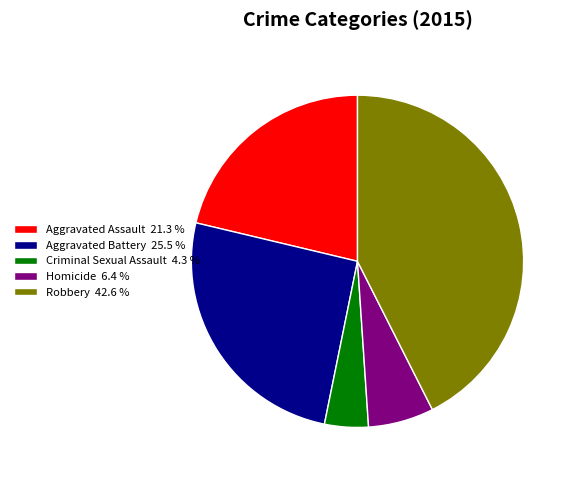

Is it true that Homicide is 6% of the pie?

True